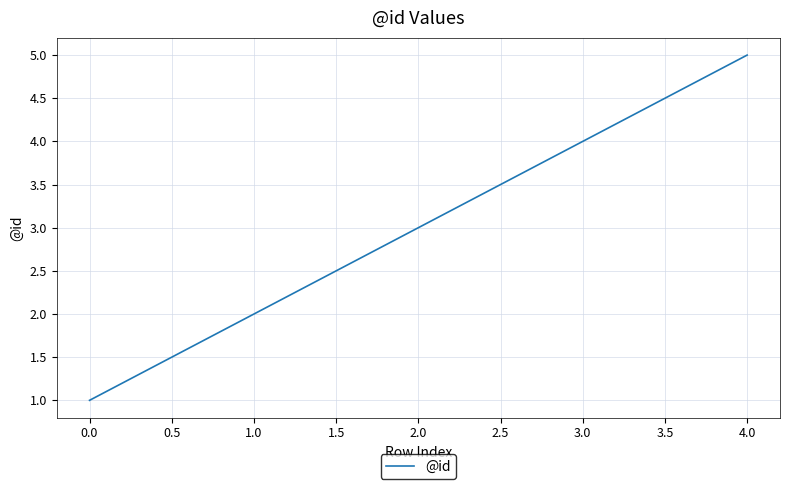

True or false: the data has more than 0 interior local peaks.

False